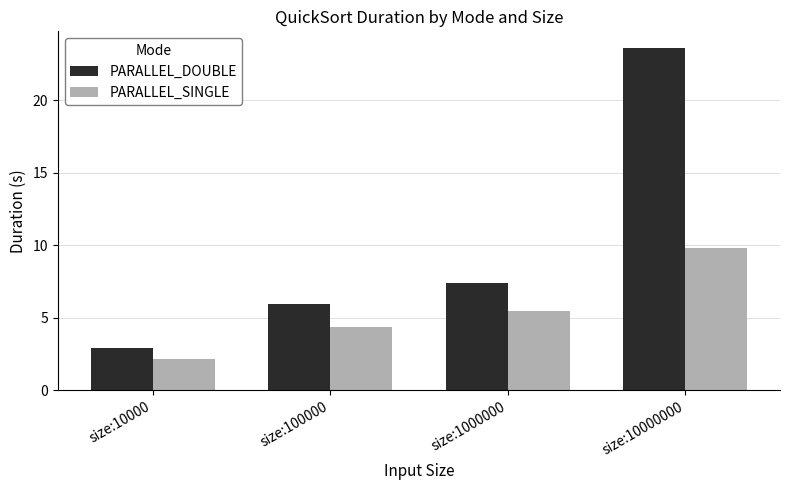

Are the bars grouped side by side (vs. stacked)?

Yes